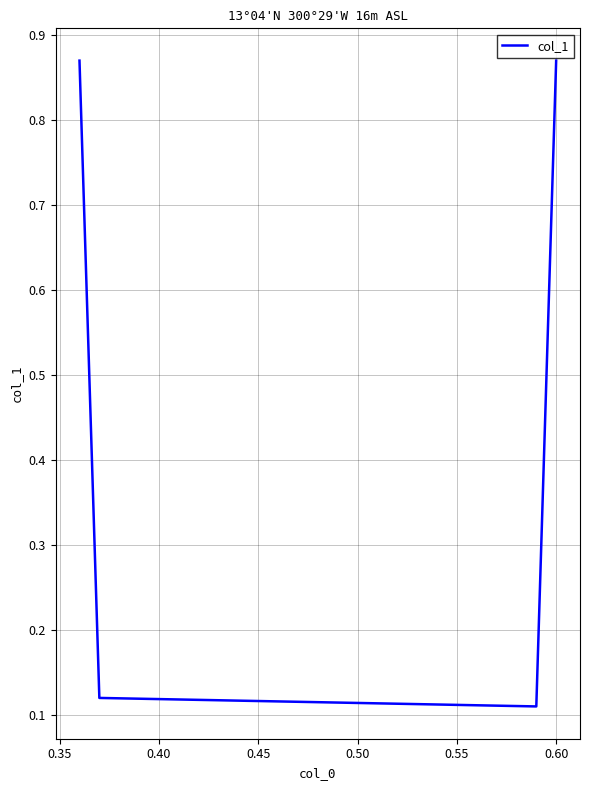

How many interior local valleys (lower than both neighbors) does the data have?

1